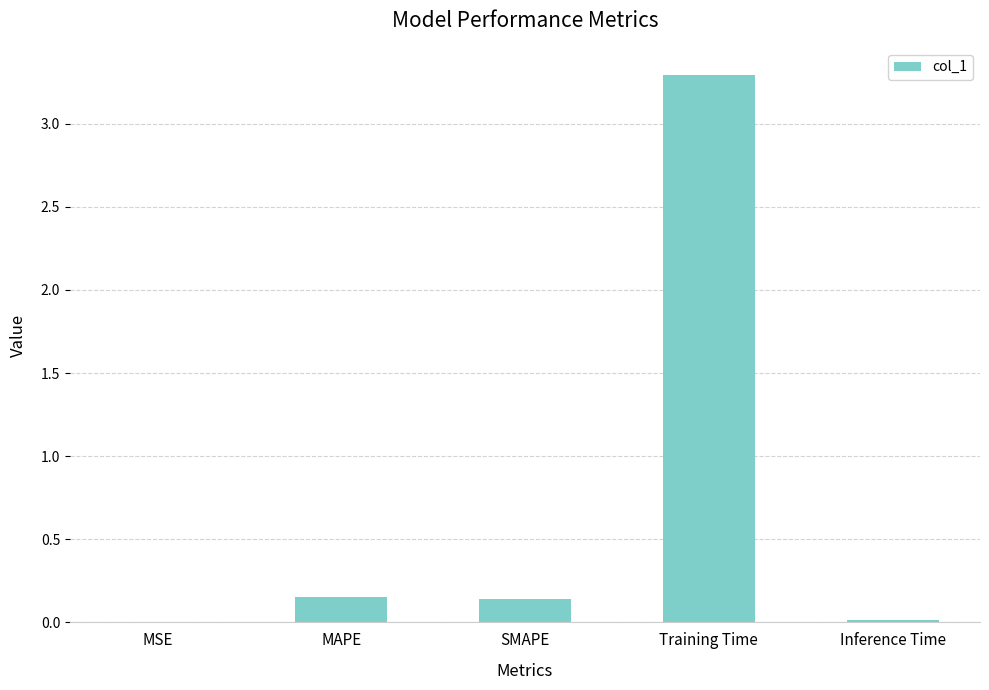

What is the change in value from SMAPE to Training Time?

+3.2